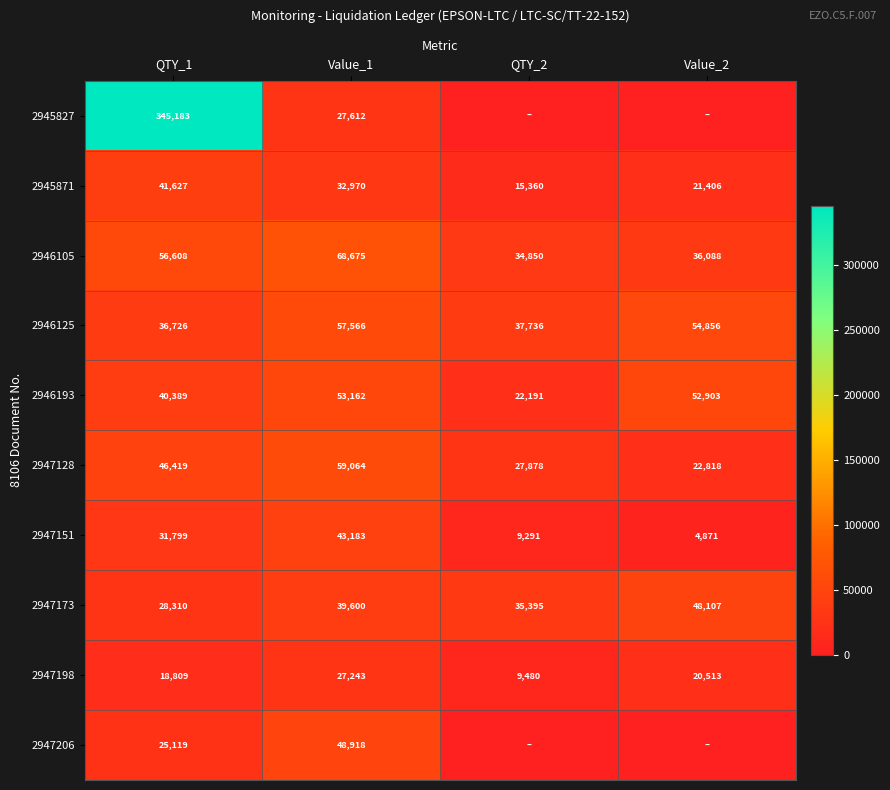

Is the value of 2946105 at Value_2 greater than the value of 2947206 at QTY_1?

Yes